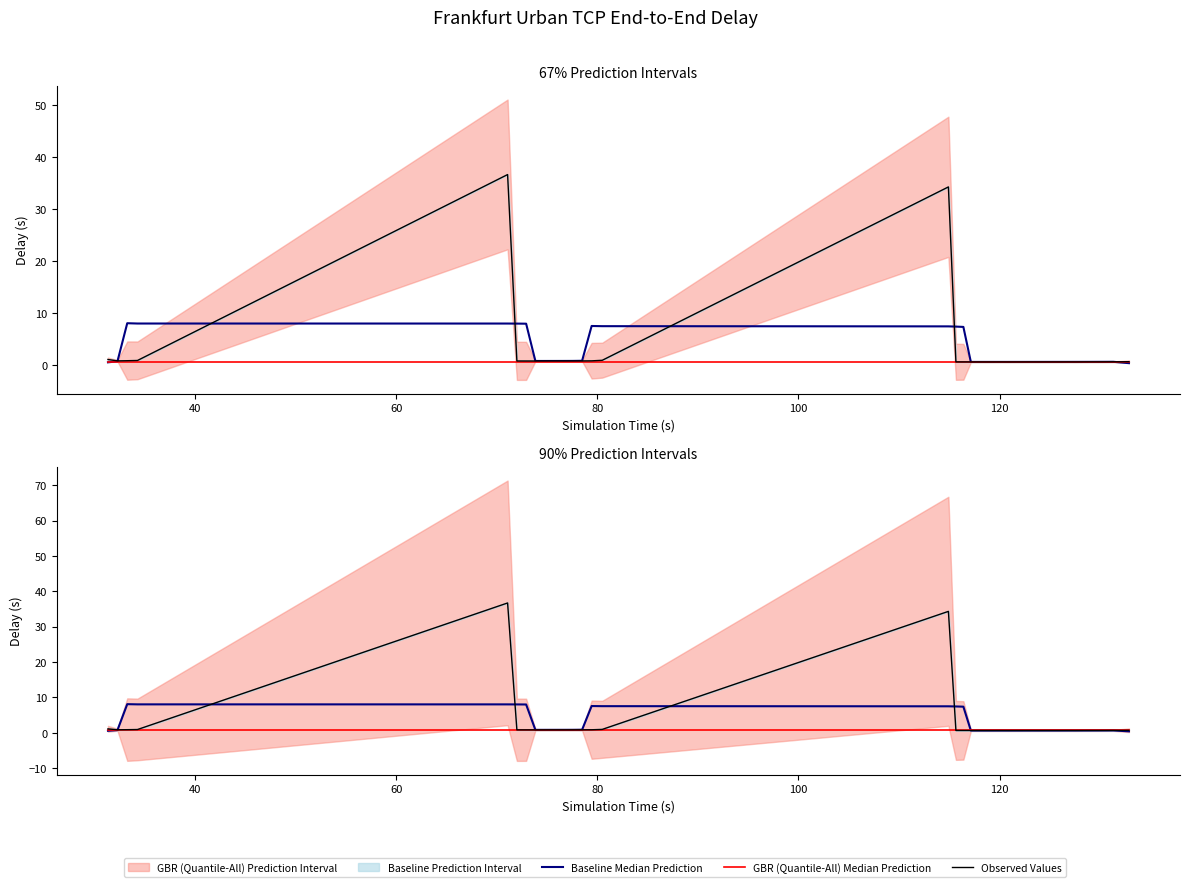

Reading left to right, what are all the values shown in this chart?

Baseline Median Prediction: 0.6	0.7	8.1	8.0	8.0	8.0	8.0	0.8	0.8	0.8	0.8	0.8	0.9	7.6	7.5	7.5	7.4	7.4	0.6	0.6	0.6	0.6	0.6	0.6	0.6	0.6	0.6	0.6	0.6	0.6	0.6	0.6	0.6	0.6	0.7	0.7	0.7	0.7	0.5	0.4
GBR (Quantile-All) Median Prediction: 0.7	0.7	0.7	0.7	0.7	0.7	0.7	0.7	0.7	0.7	0.7	0.7	0.7	0.7	0.7	0.7	0.7	0.7	0.7	0.7	0.7	0.7	0.7	0.7	0.7	0.7	0.7	0.7	0.7	0.7	0.7	0.7	0.7	0.7	0.7	0.7	0.7	0.7	0.7	0.7
Observed Values: 1.1	0.8	0.9	0.9	36.7	0.8	0.8	0.8	0.8	0.8	0.8	0.8	0.8	0.8	1.0	34.3	0.6	0.6	0.6	0.6	0.6	0.6	0.6	0.6	0.6	0.6	0.6	0.6	0.6	0.6	0.6	0.6	0.6	0.7	0.7	0.7	0.7	0.7	0.7	0.7